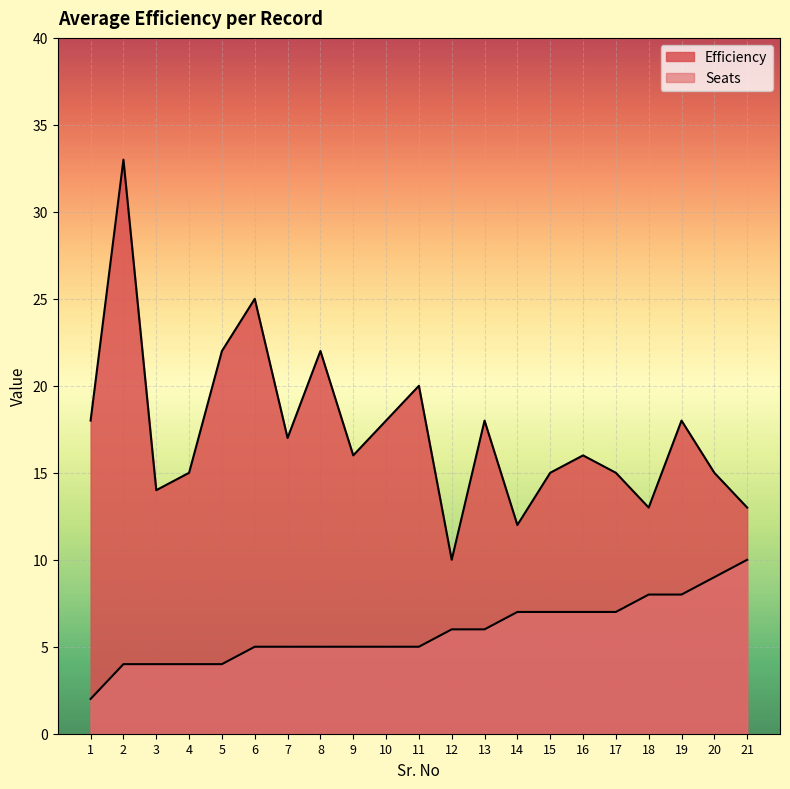

Which series has the widest spread of values?

Efficiency